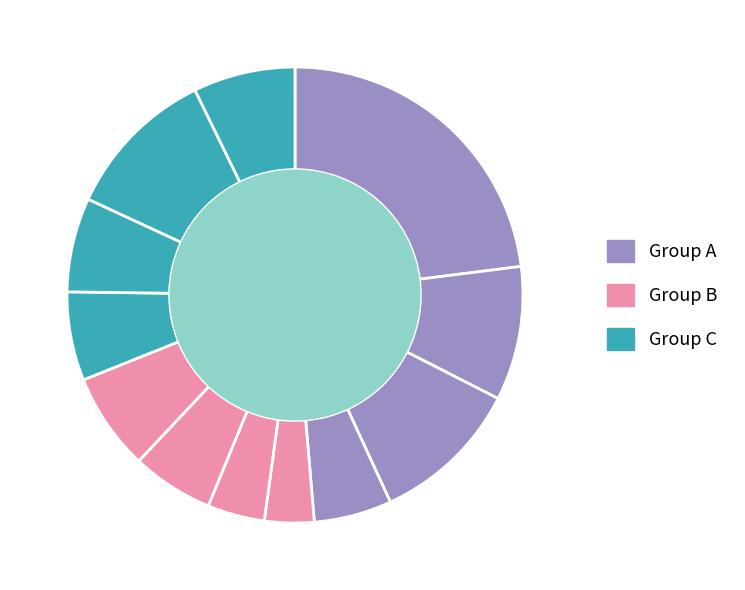

To the nearest percent, what is the average slice percentage?

8%